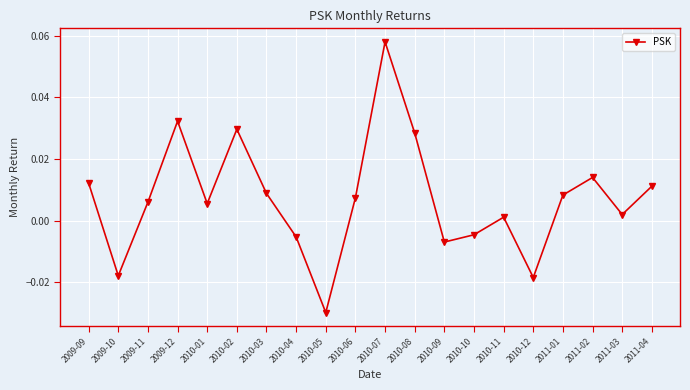

Which category has the lowest value across all series?

2010-05